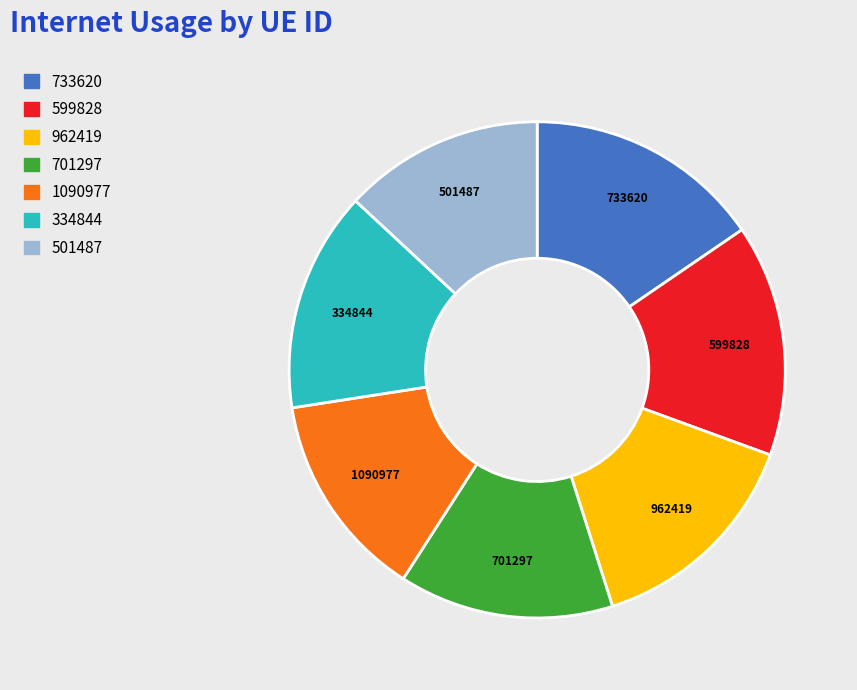

The 501487 slice represents 13% of the pie. True or false?

True